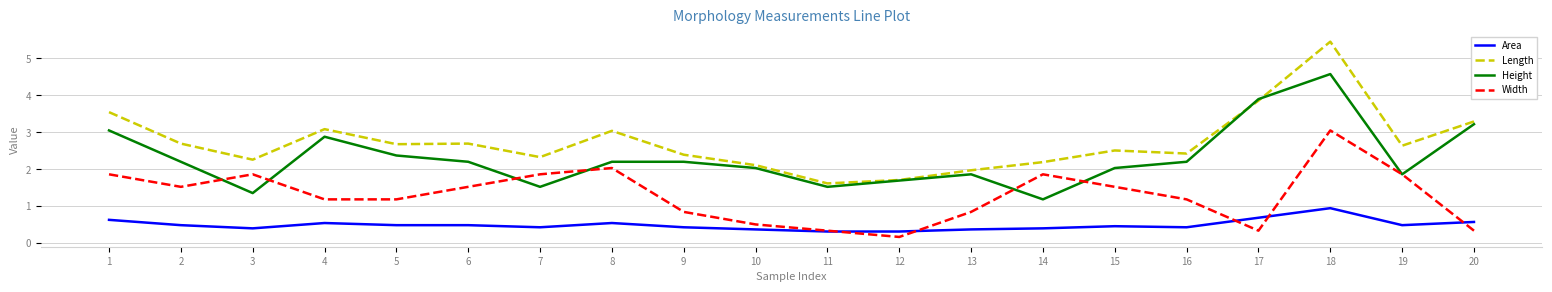

The value of Length at 9 is 2.4. True or false?

True